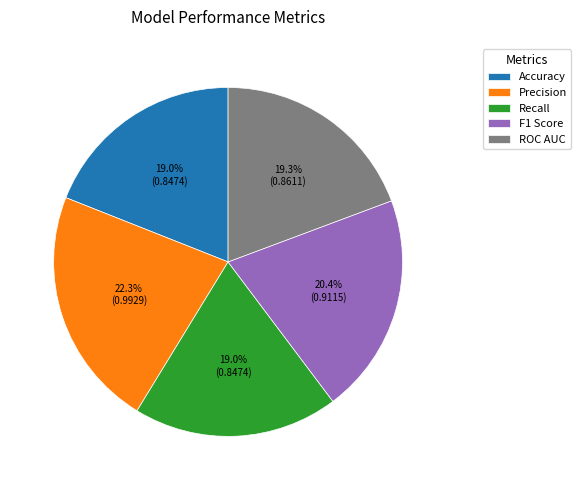

Does Precision represent more than half of the total?

No